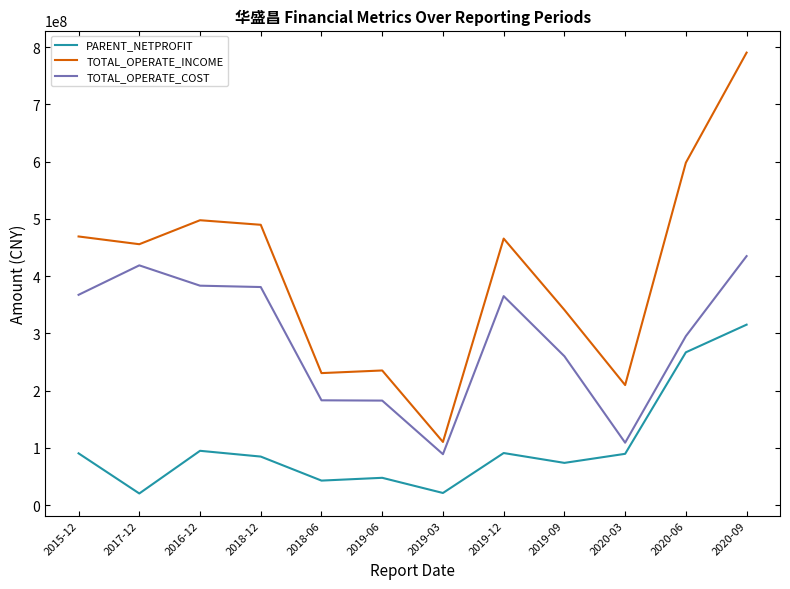

What is the difference between the PARENT_NETPROFIT values at 2020-06 and 2020-09?

48275450.0